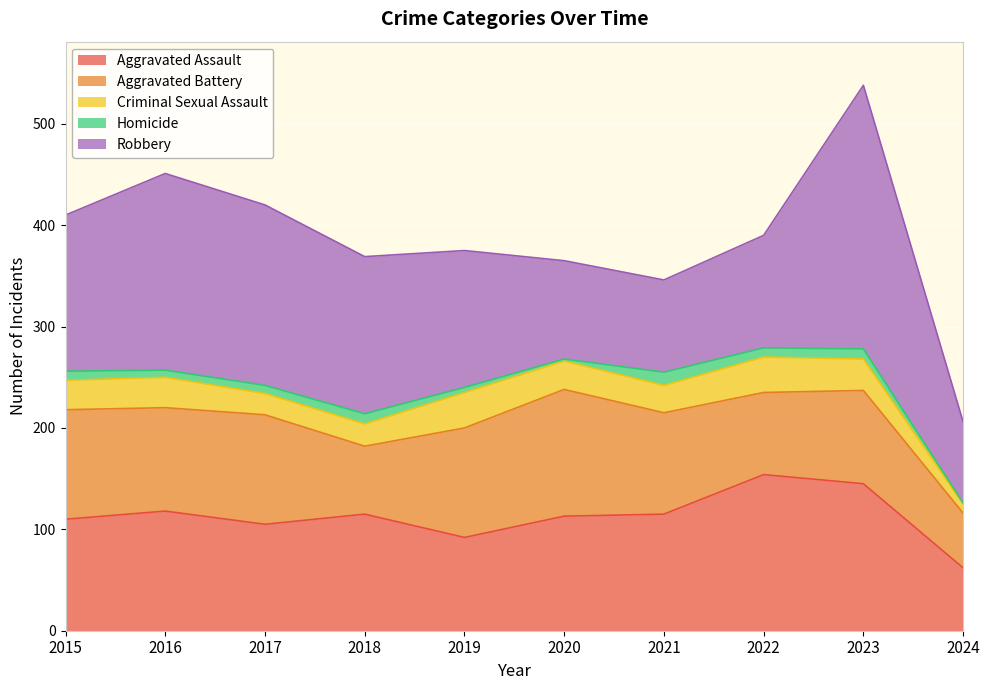

Reading left to right, extract all data points from this chart.

Aggravated Assault: 110	118	105	115	92	113	115	154	145	62
Aggravated Battery: 108	102	108	67	108	125	100	81	92	54
Criminal Sexual Assault: 29	30	21	22	35	28	27	35	31	9
Homicide: 9	7	8	10	5	2	13	9	10	1
Robbery: 154	194	178	155	135	97	91	111	260	80